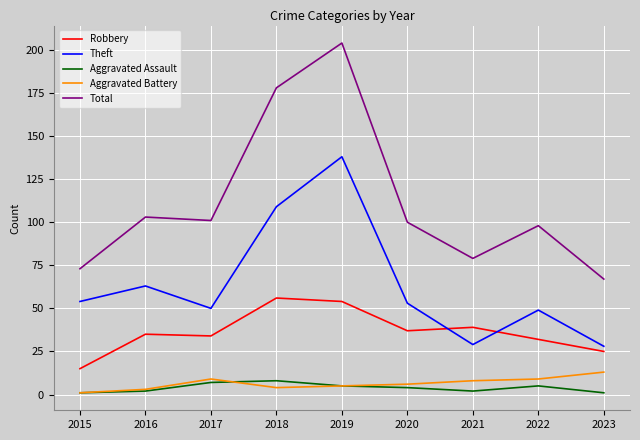

At 2018, list the series in order from smallest to largest.

Aggravated Battery, Aggravated Assault, Robbery, Theft, Total